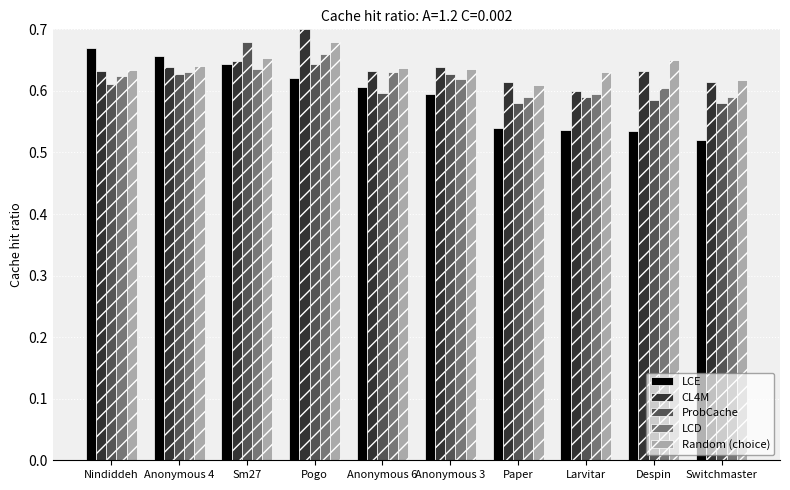

Is the value of CL4M at Larvitar greater than the value of ProbCache at Paper?

Yes